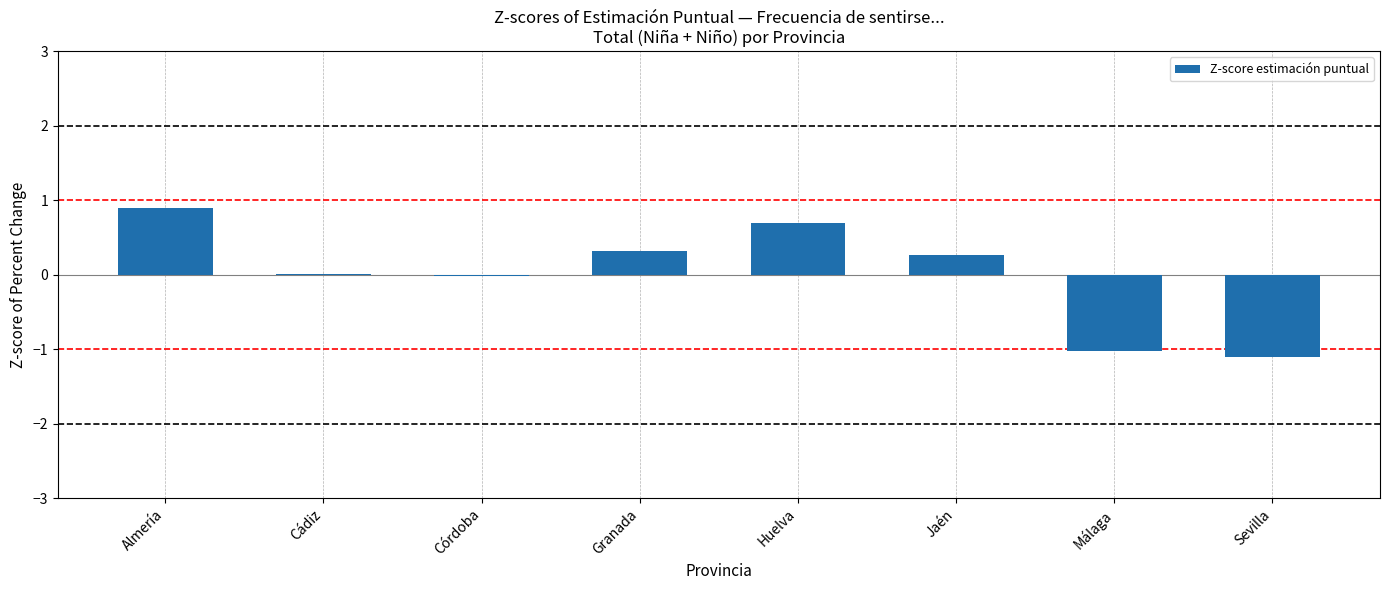

Which label corresponds to the largest value in the chart?

Almería